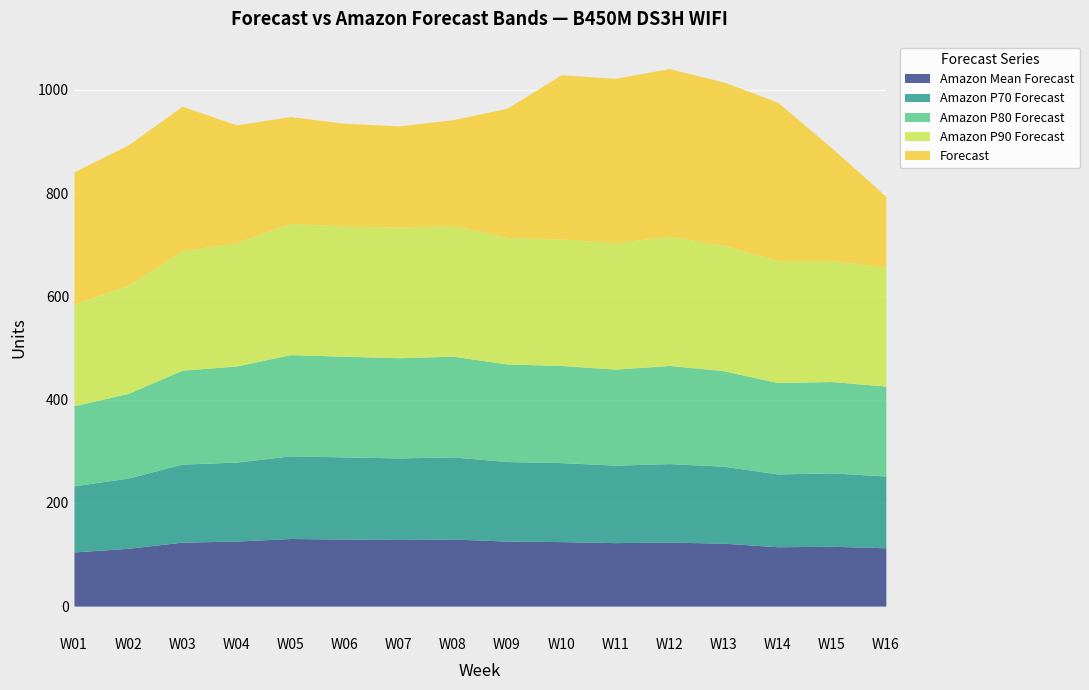

Reading left to right, transcribe all the data shown in this chart.

Amazon Mean Forecast: W01=105	W02=112	W03=124	W04=126	W05=131	W06=130	W07=129	W08=130	W09=126	W10=125	W11=123	W12=124	W13=122	W14=115	W15=116	W16=113
Amazon P70 Forecast: W01=128	W02=136	W03=151	W04=153	W05=160	W06=159	W07=158	W08=159	W09=154	W10=153	W11=150	W12=152	W13=149	W14=141	W15=142	W16=139
Amazon P80 Forecast: W01=155	W02=164	W03=182	W04=186	W05=196	W06=195	W07=194	W08=195	W09=189	W10=188	W11=186	W12=190	W13=185	W14=177	W15=177	W16=174
Amazon P90 Forecast: W01=197	W02=209	W03=231	W04=239	W05=254	W06=252	W07=253	W08=253	W09=245	W10=245	W11=245	W12=250	W13=243	W14=236	W15=234	W16=231
Forecast: W01=256	W02=272	W03=280	W04=228	W05=207	W06=199	W07=196	W08=205	W09=250	W10=318	W11=318	W12=325	W13=316	W14=307	W15=218	W16=137